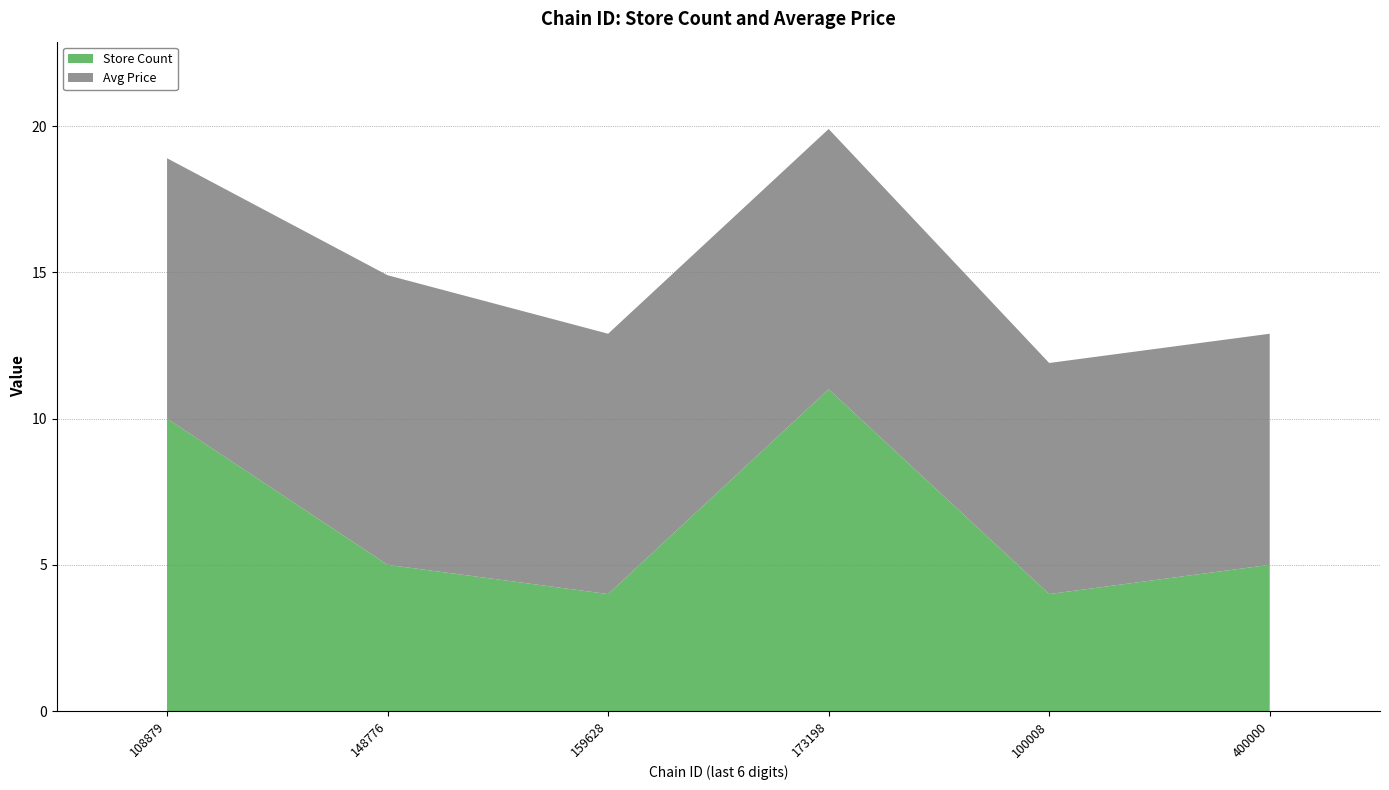

Reading left to right, what are all the values shown in this chart?

Store Count: 10.0	5.0	4.0	11.0	4.0	5.0
Avg Price: 8.9	9.9	8.9	8.9	7.9	7.9